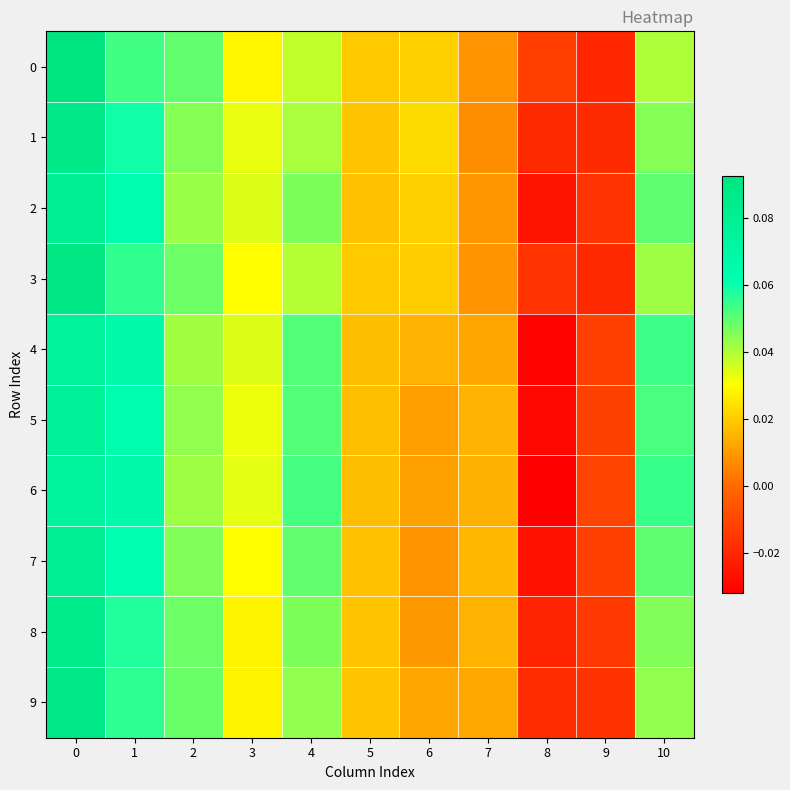

Rank the series by their maximum value, from highest to lowest.

0, 3, 1, 9, 8, 2, 7, 5, 4, 6